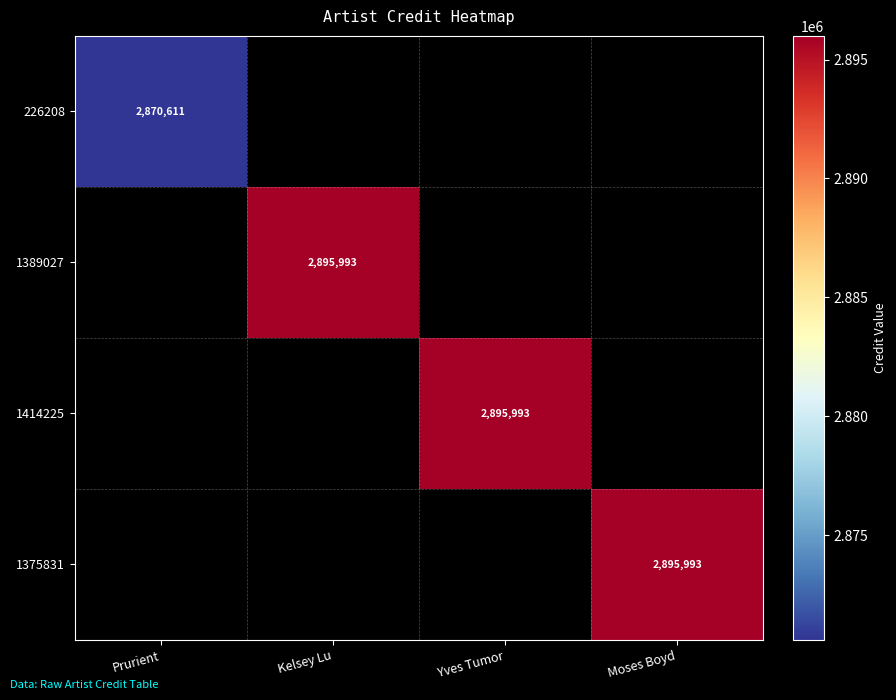

True or false: 1375831 has a value of 2895993 at Moses Boyd.

True